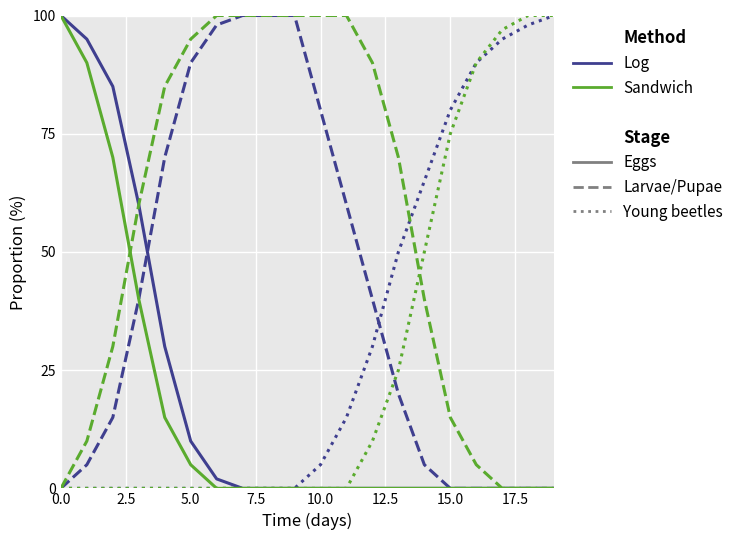

What is the maximum value shown in the chart?

100